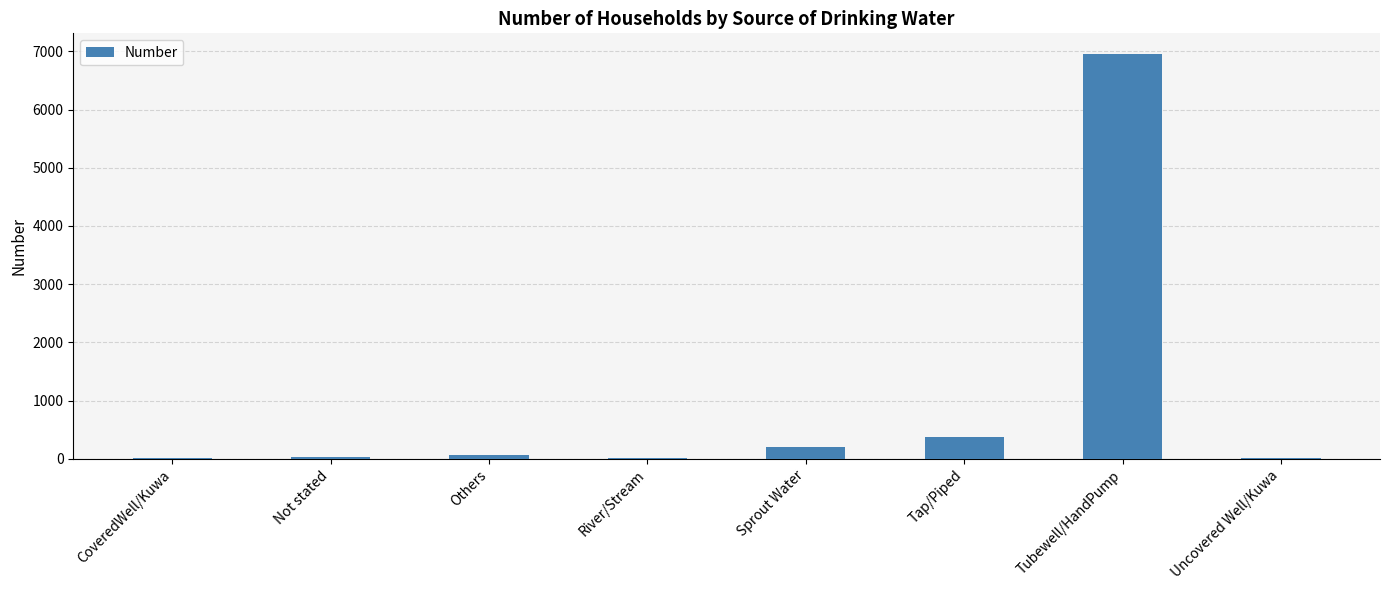

The value at Tubewell/HandPump is 6962. True or false?

True